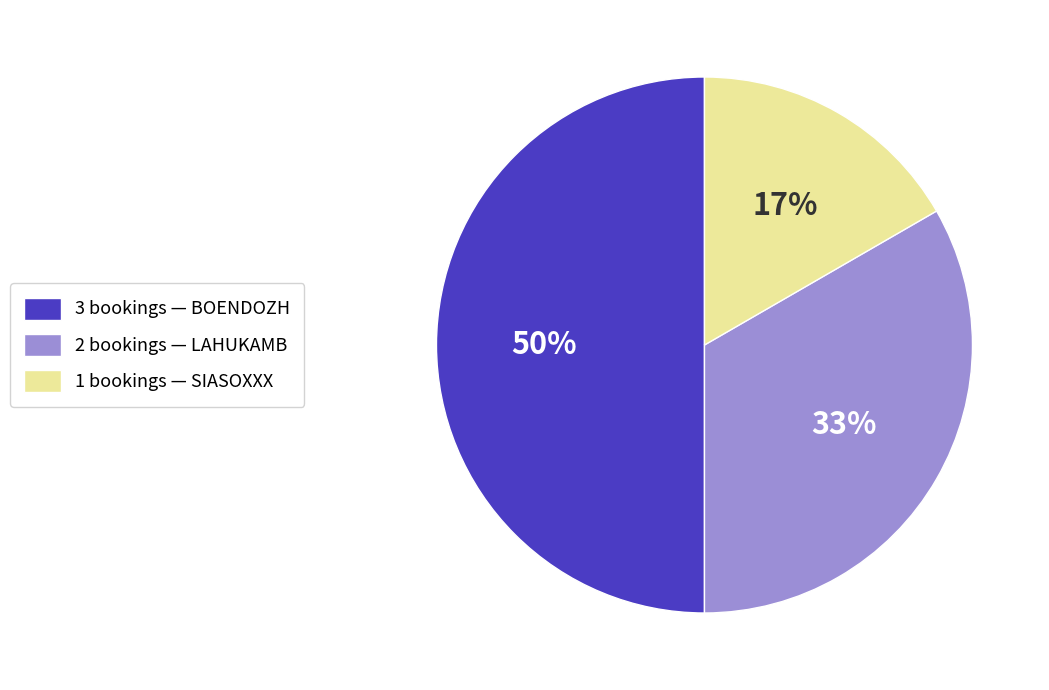

To the nearest percent, what is the difference between the largest and smallest slice percentages?

33%